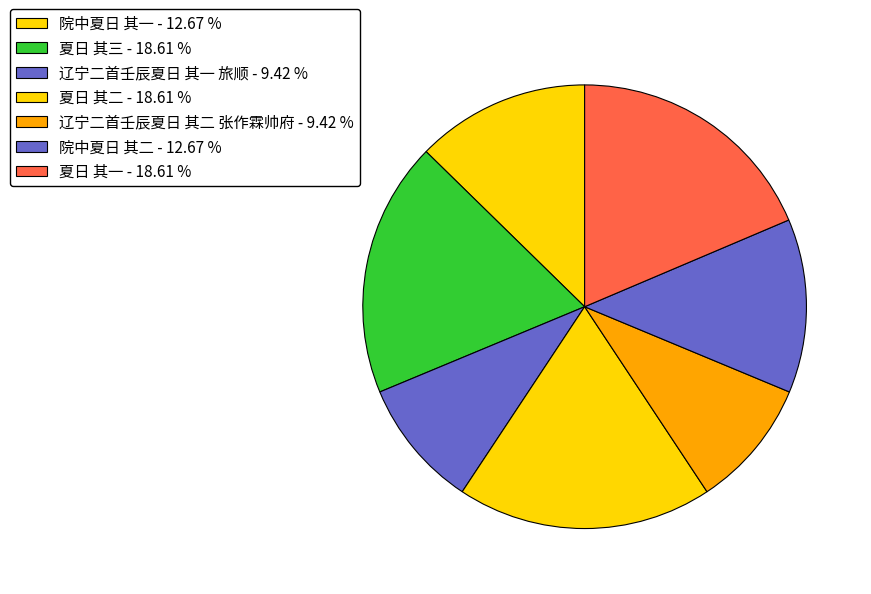

To the nearest percent, what is the difference between the 夏日 其二 and 院中夏日 其一 slice percentages?

6%